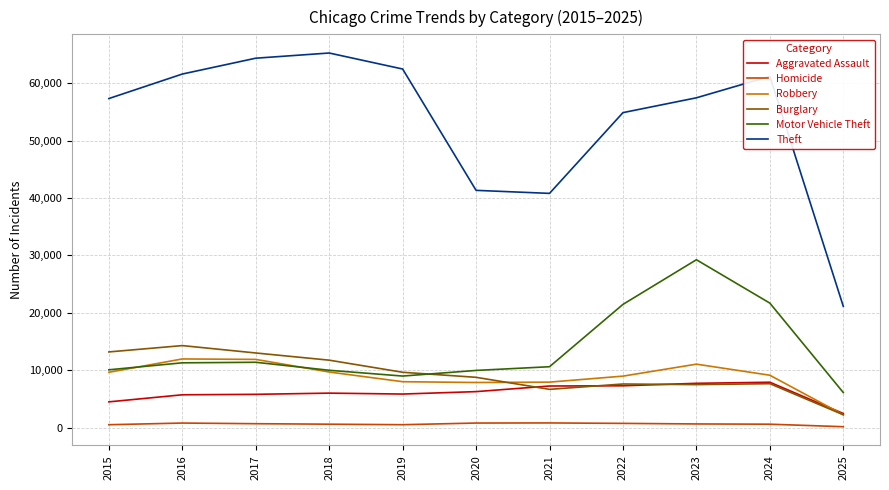

What is the highest value of the Motor Vehicle Theft series?

29253